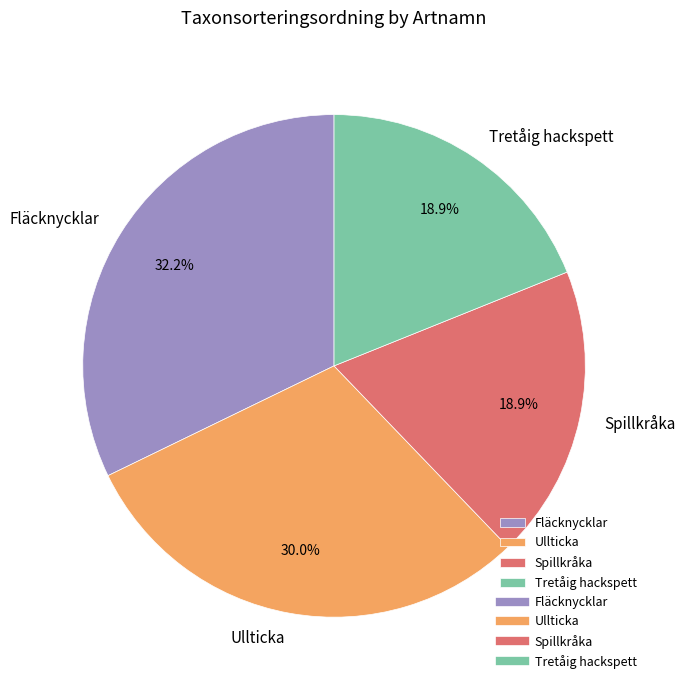

How much of the chart is everything except Spillkråka?

81.1%